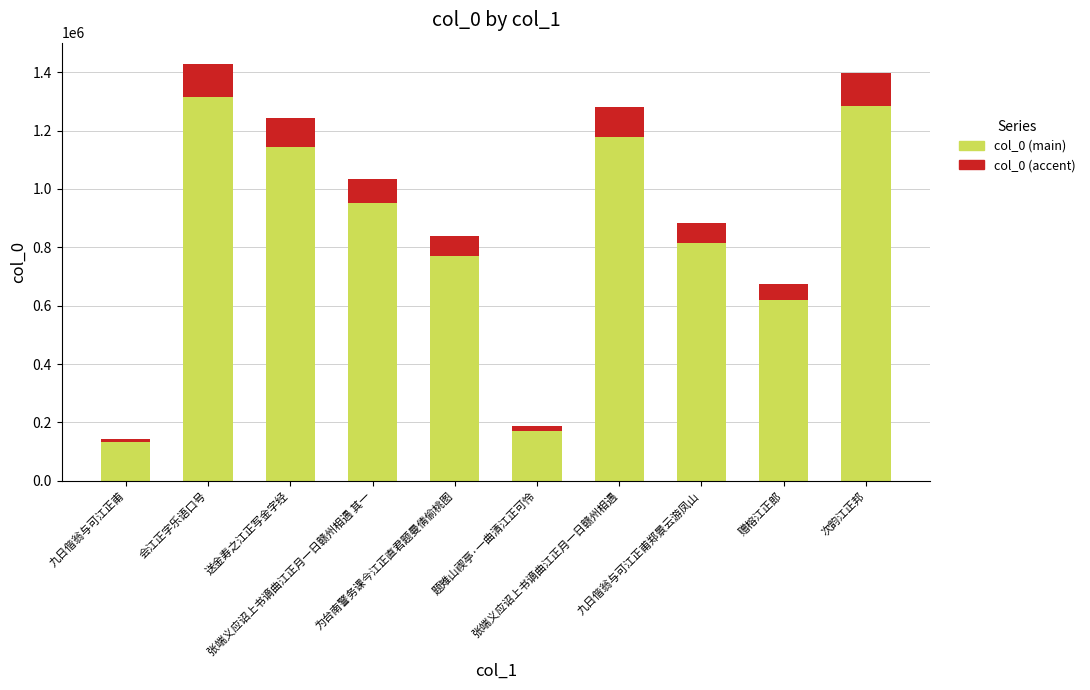

What is the label of the 2nd bar from the right?

赠榕江正郎